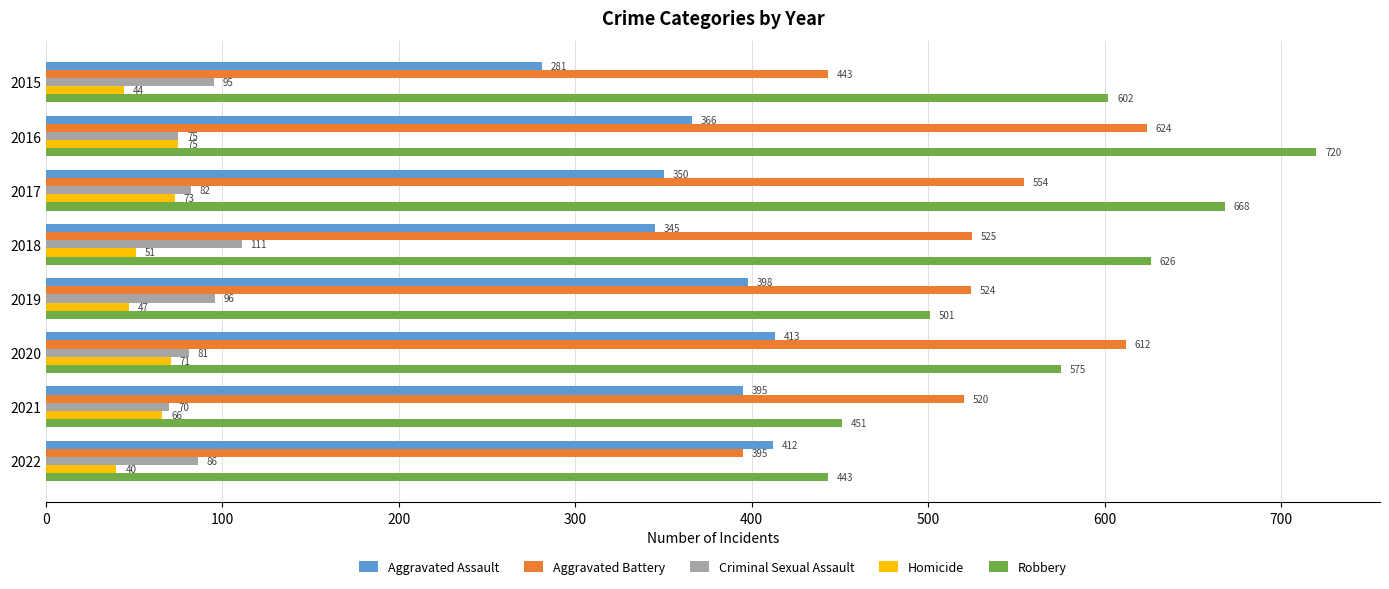

Which series has the largest total across all categories?

Robbery